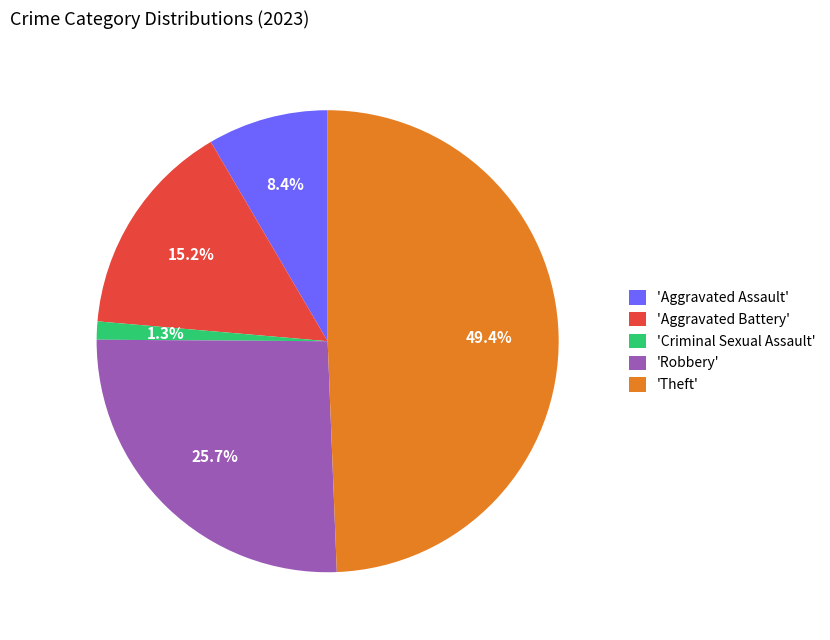

Rank the categories by value from highest to lowest.

'Theft', 'Robbery', 'Aggravated Battery', 'Aggravated Assault', 'Criminal Sexual Assault'